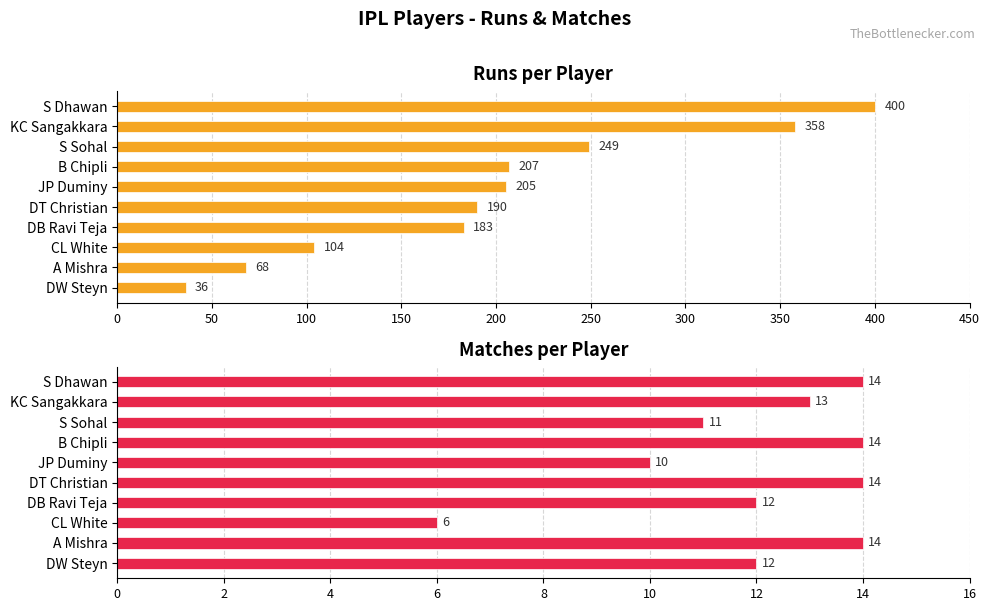

How many values in the Matches series exceed 13?

4